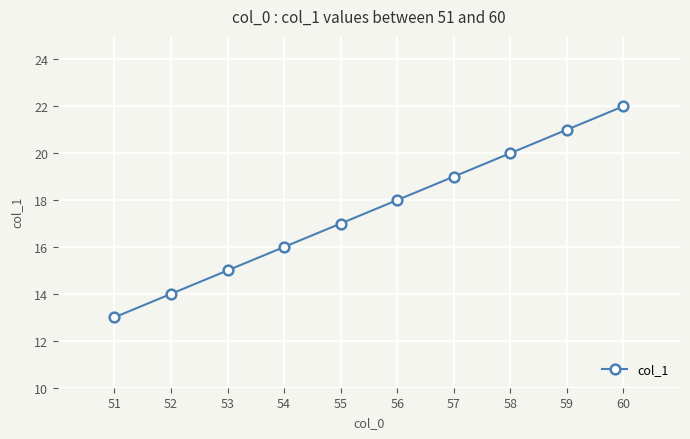

What is the maximum value shown in the chart?

22